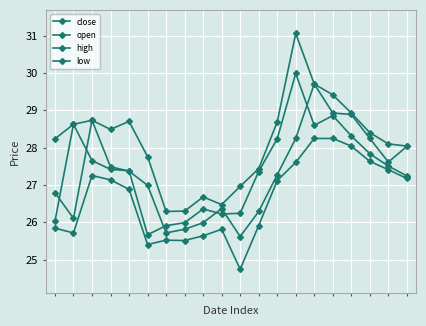

True or false: close has more than 1 interior local peaks.

True